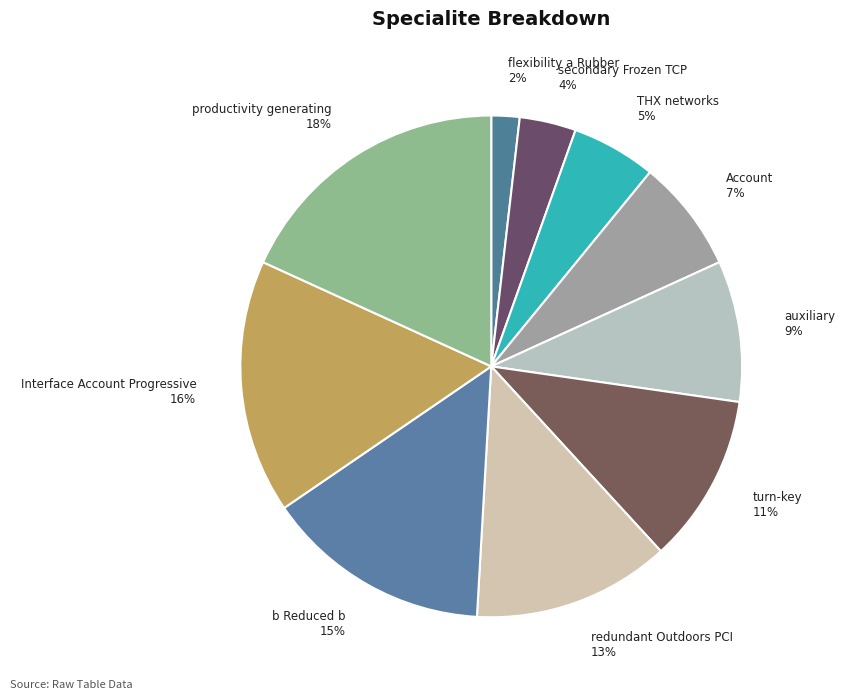

What is the ratio of the value at Interface Account Progressive to the value at auxiliary?

1.8